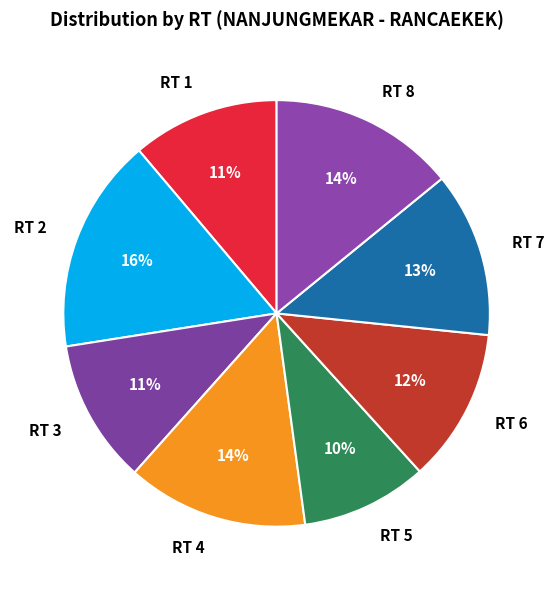

How many slices are in this pie chart?

8